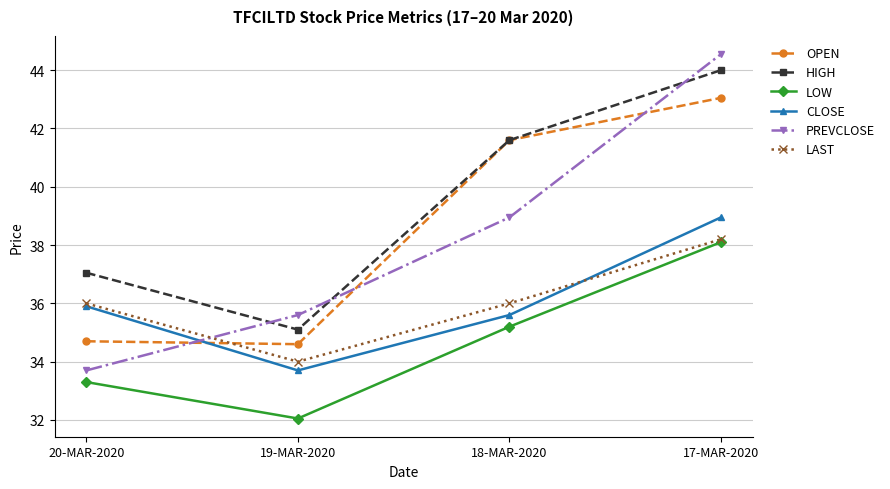

What is the average value of the PREVCLOSE series?

38.2